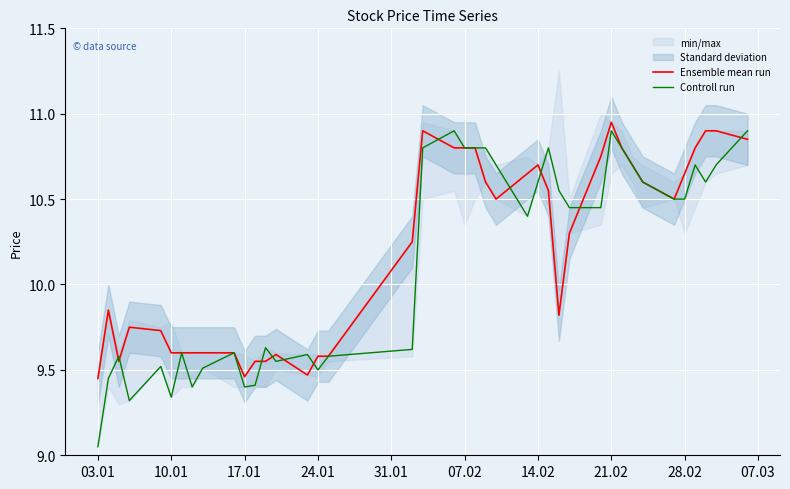

Where is Controll run nearest to the value 9?

03.01